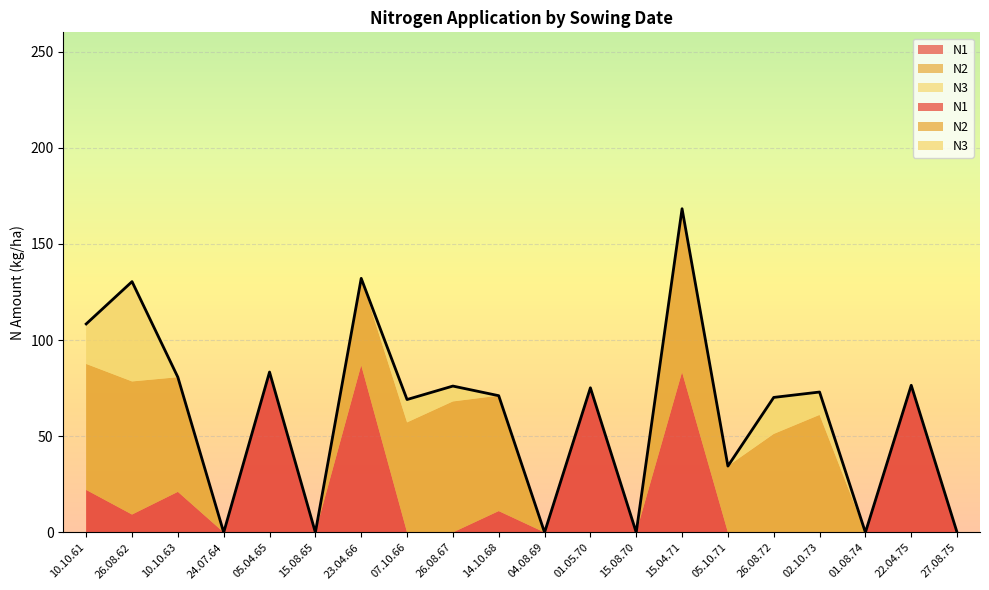

How many times do N3 and N1 cross each other?

4